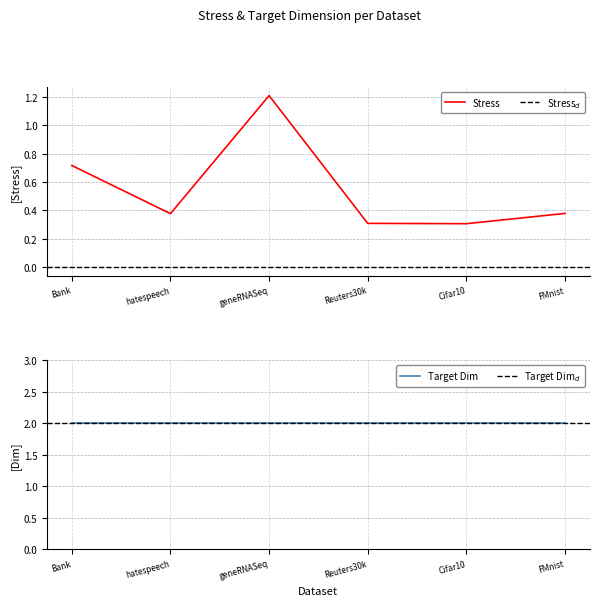

Is it true that the value at Bank is 1.3?

False